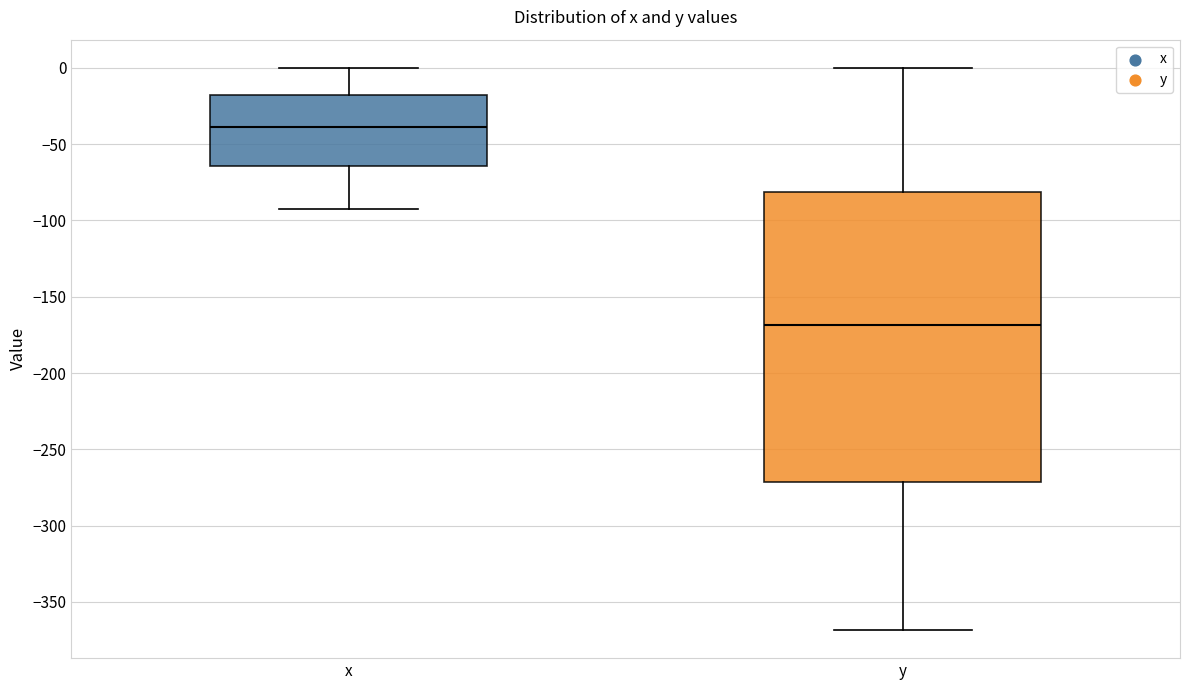

Where is the lower edge of the box for x on the y-axis? The values are not printed on the chart, so give them approximately, as read against the axis.

-65